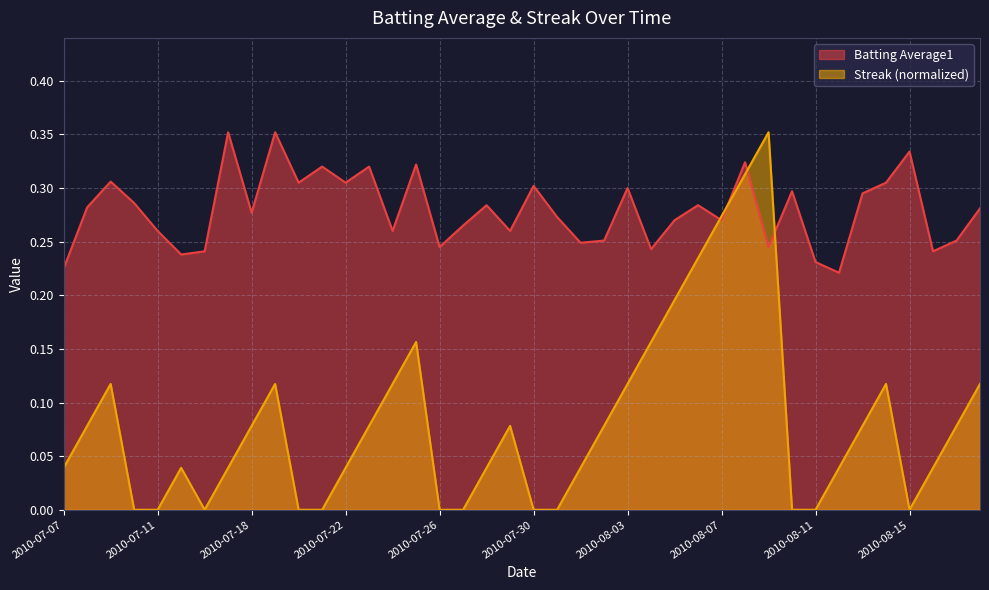

True or false: Batting Average1 has more than 2 interior local peaks.

True